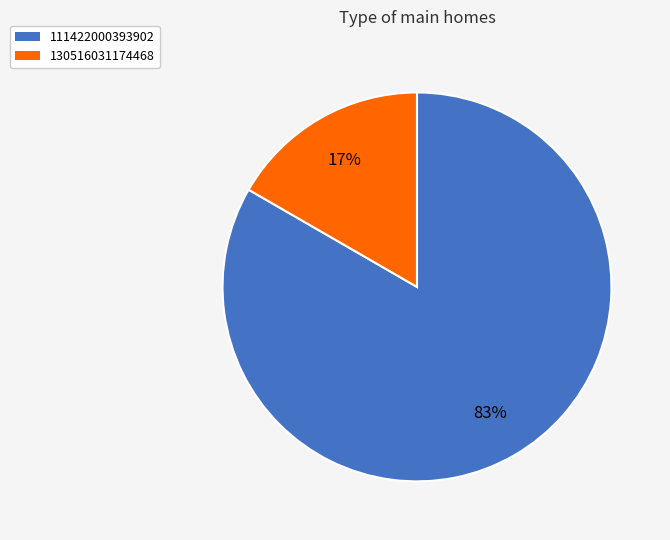

Is there a majority slice in this chart?

Yes